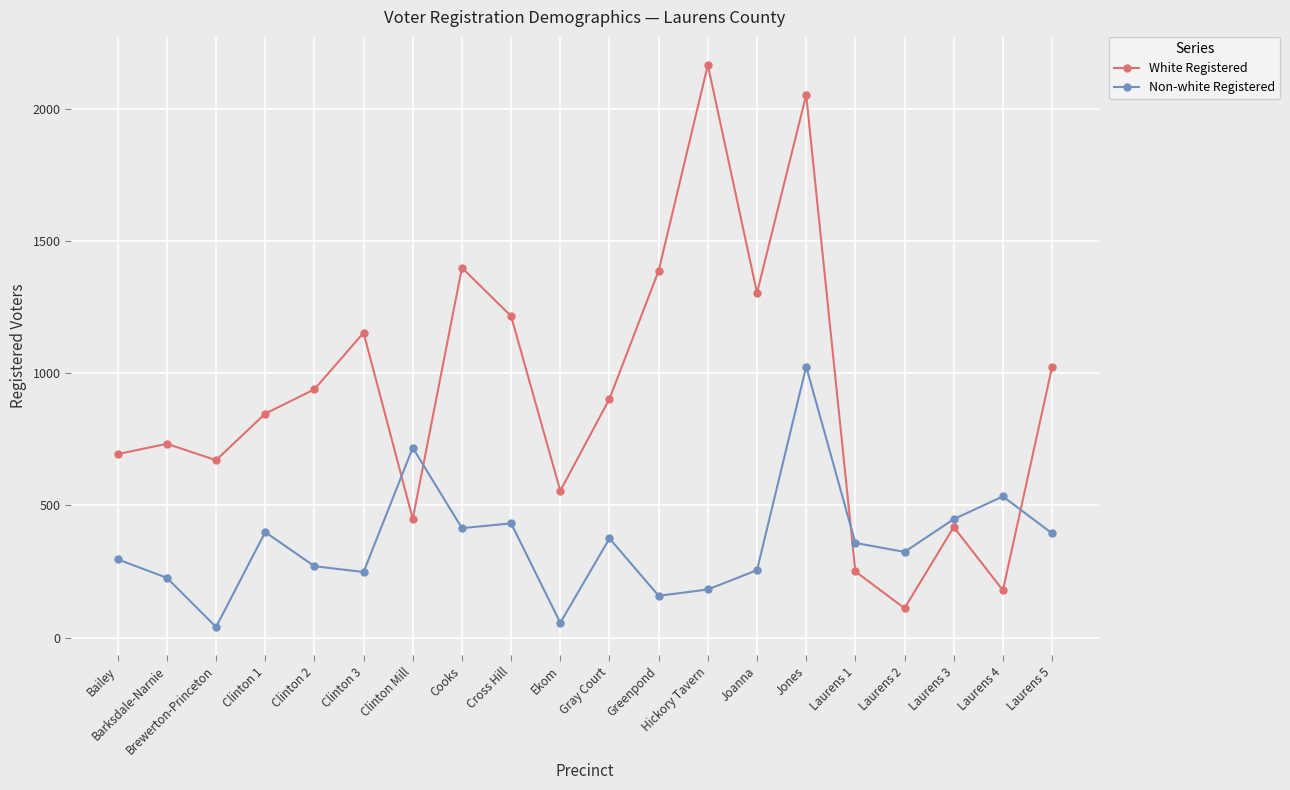

Rank the series at Brewerton-Princeton from lowest to highest value.

Non-white Registered, White Registered